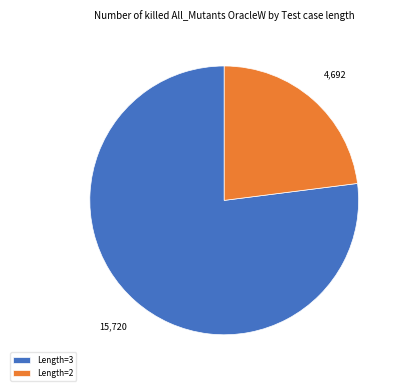

Count the number of slices in the pie.

2